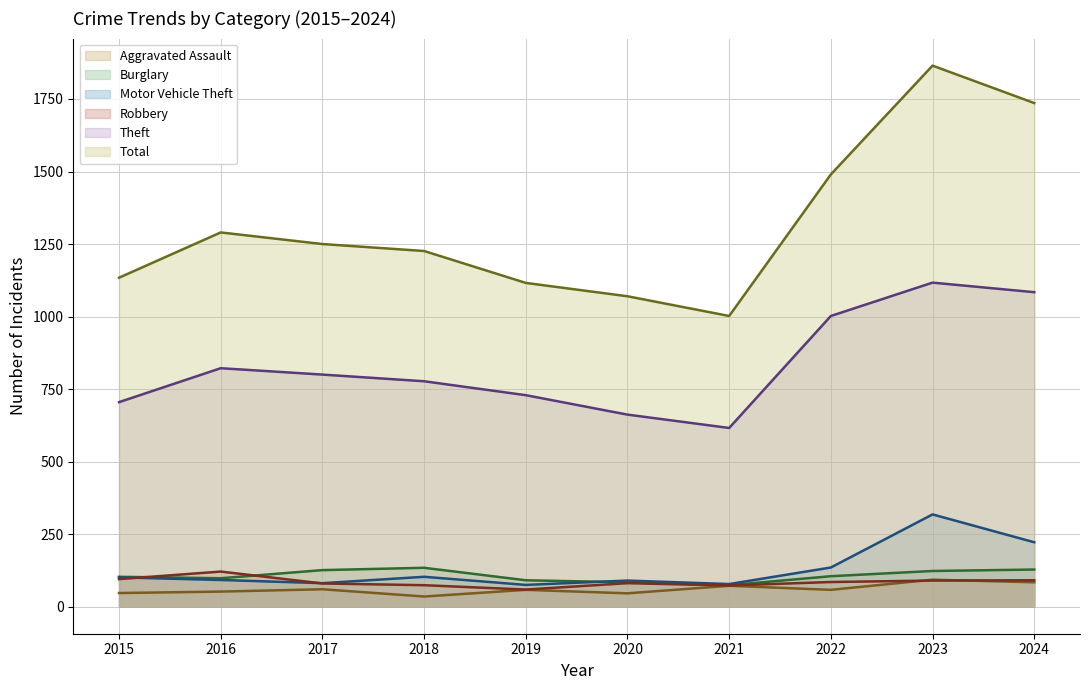

Where is the first local maximum for Theft?

2016